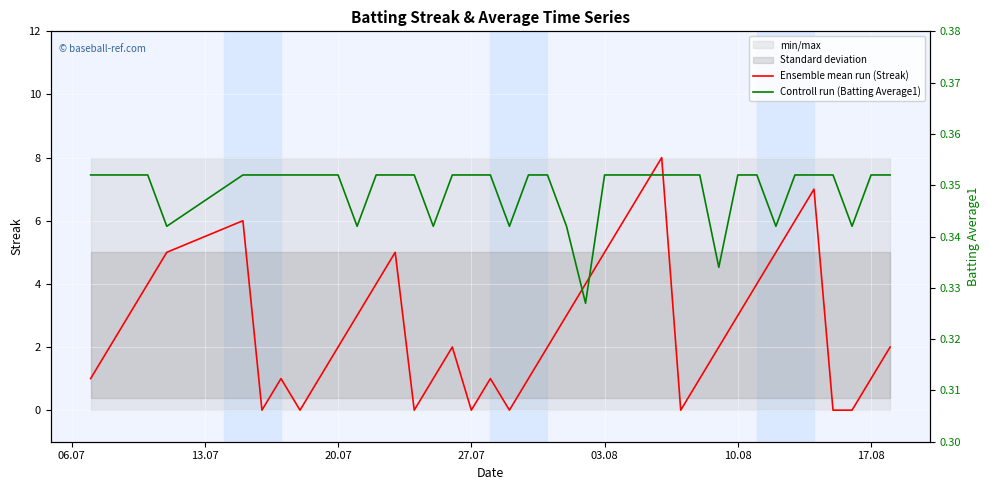

How many values in the Ensemble mean run (Streak) series exceed 2?

18